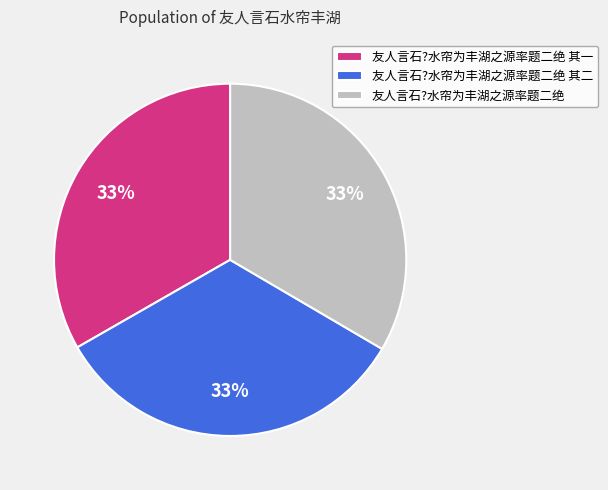

To the nearest percent, what percentage of the pie is 友人言石?水帘为丰湖之源率题二绝 其一?

33%